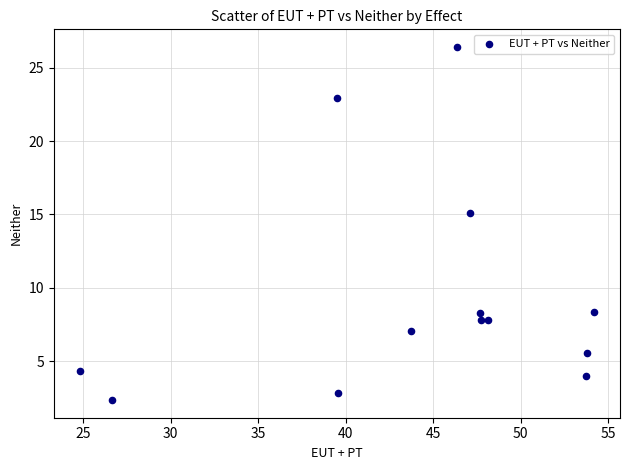

What Y value in the scatter plot is closest to 14?

15.1